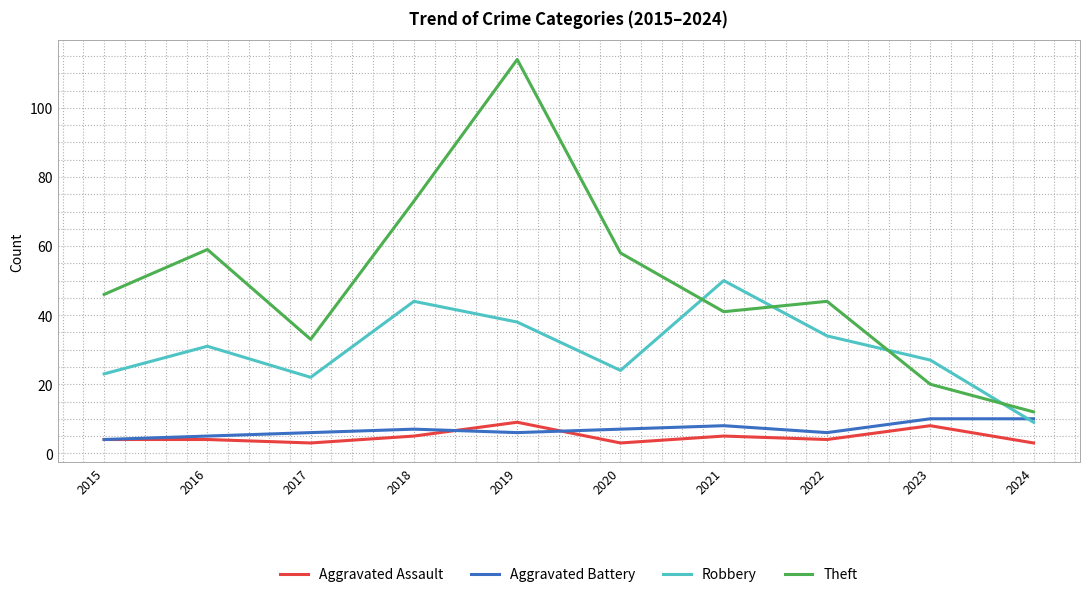

True or false: Robbery has a value of 44 at 2018.

True